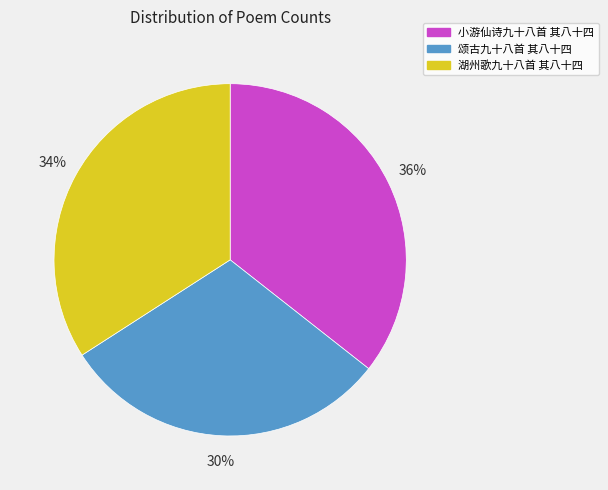

To the nearest percent, what is the difference between the 湖州歌九十八首 其八十四 and 小游仙诗九十八首 其八十四 slice percentages?

2%